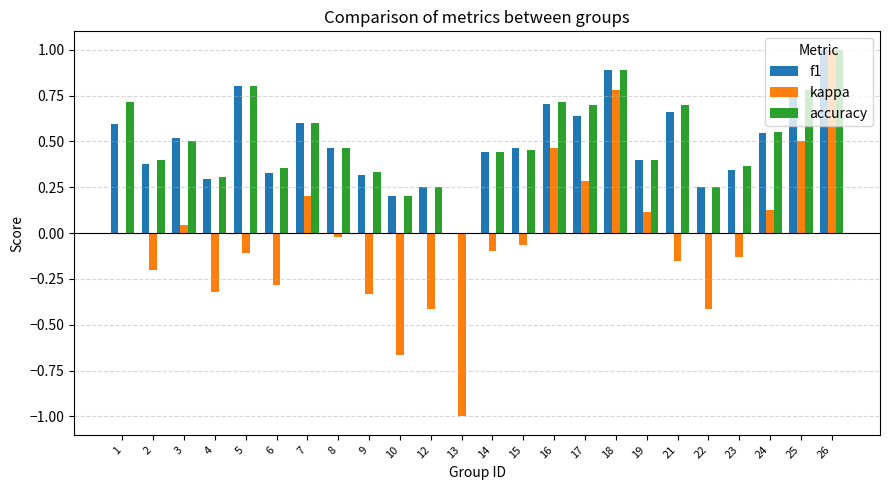

Count the f1 values in the range 0 to 1.

24